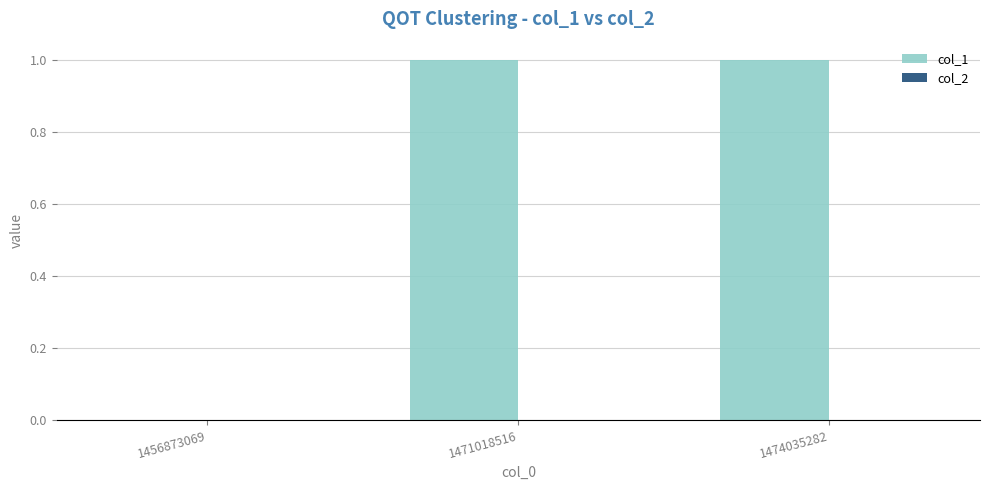

The chart shows a value of -1 at 1456873069. True or false?

False